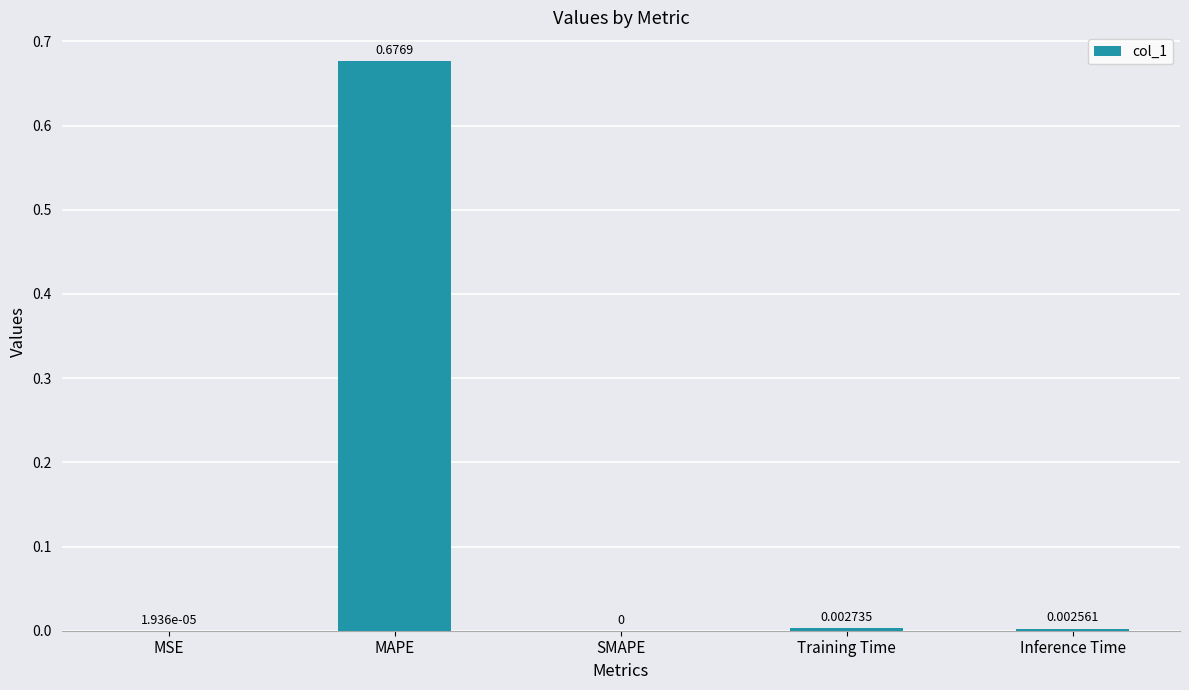

At which label is the value closest to 0?

SMAPE